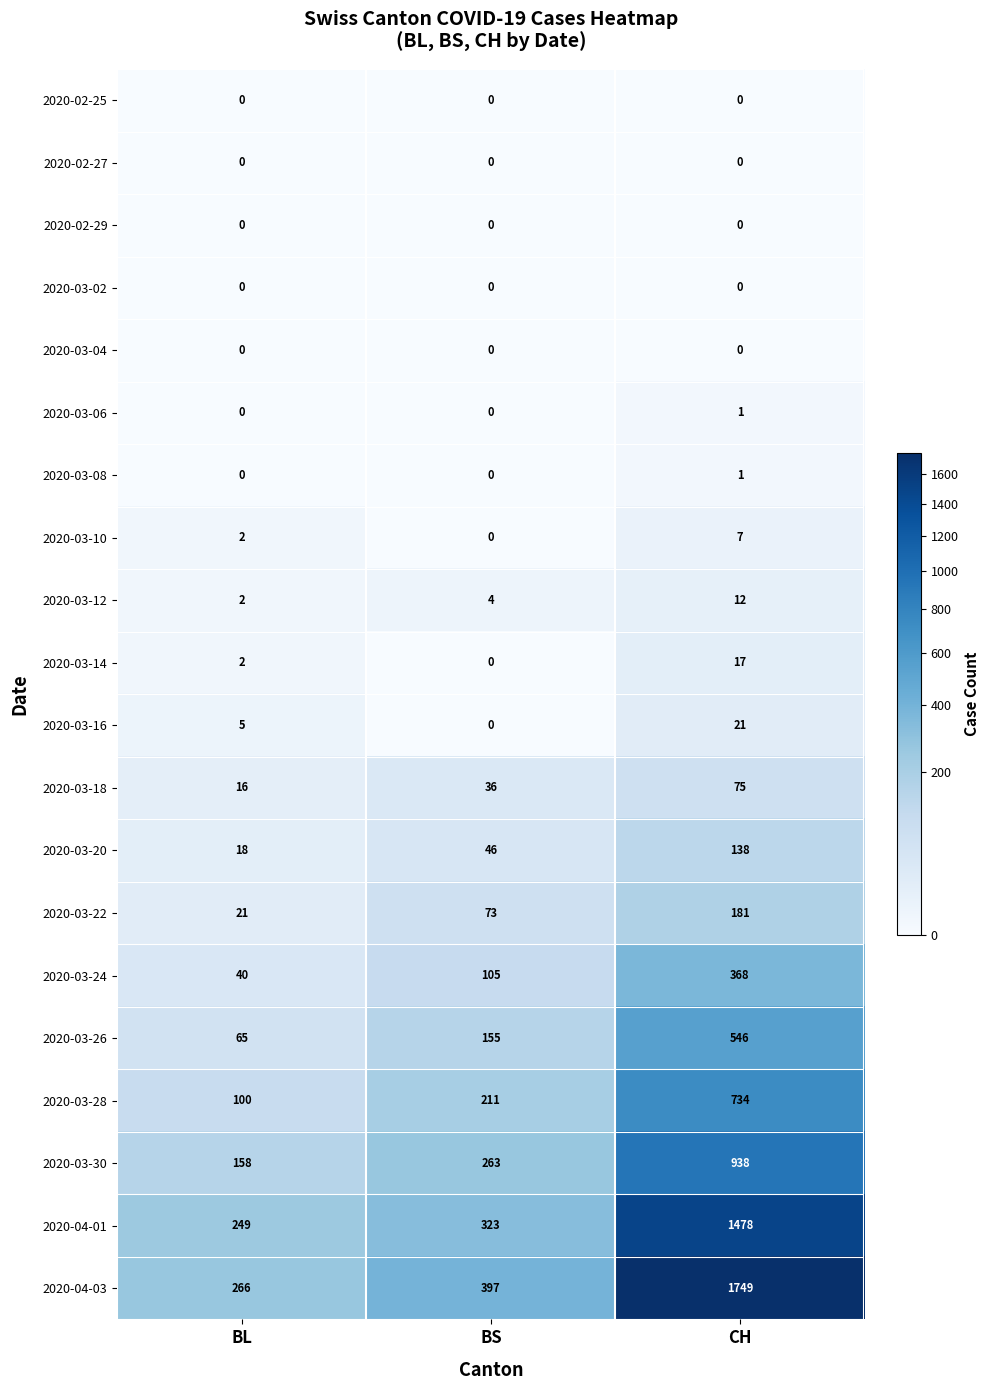

Read the 2020-03-20 value at CH.

138